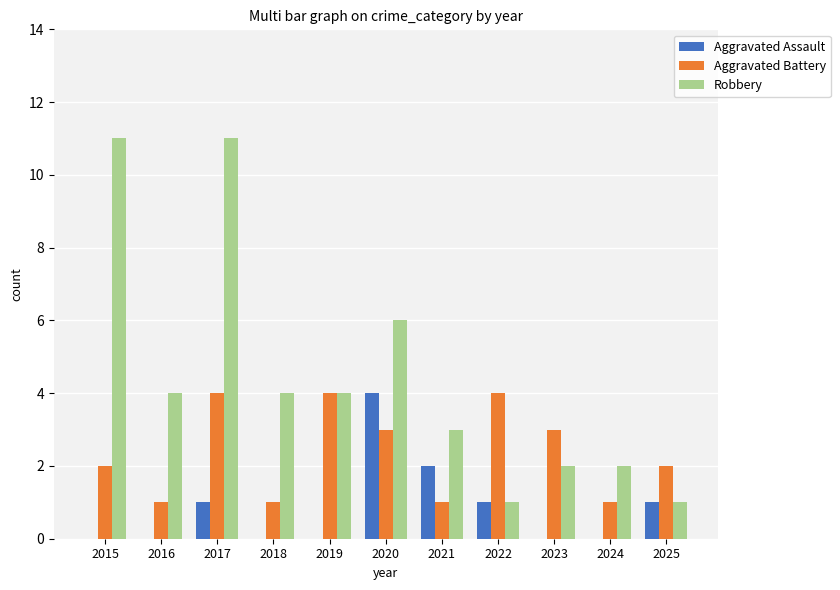

Which series has the widest spread of values?

Robbery